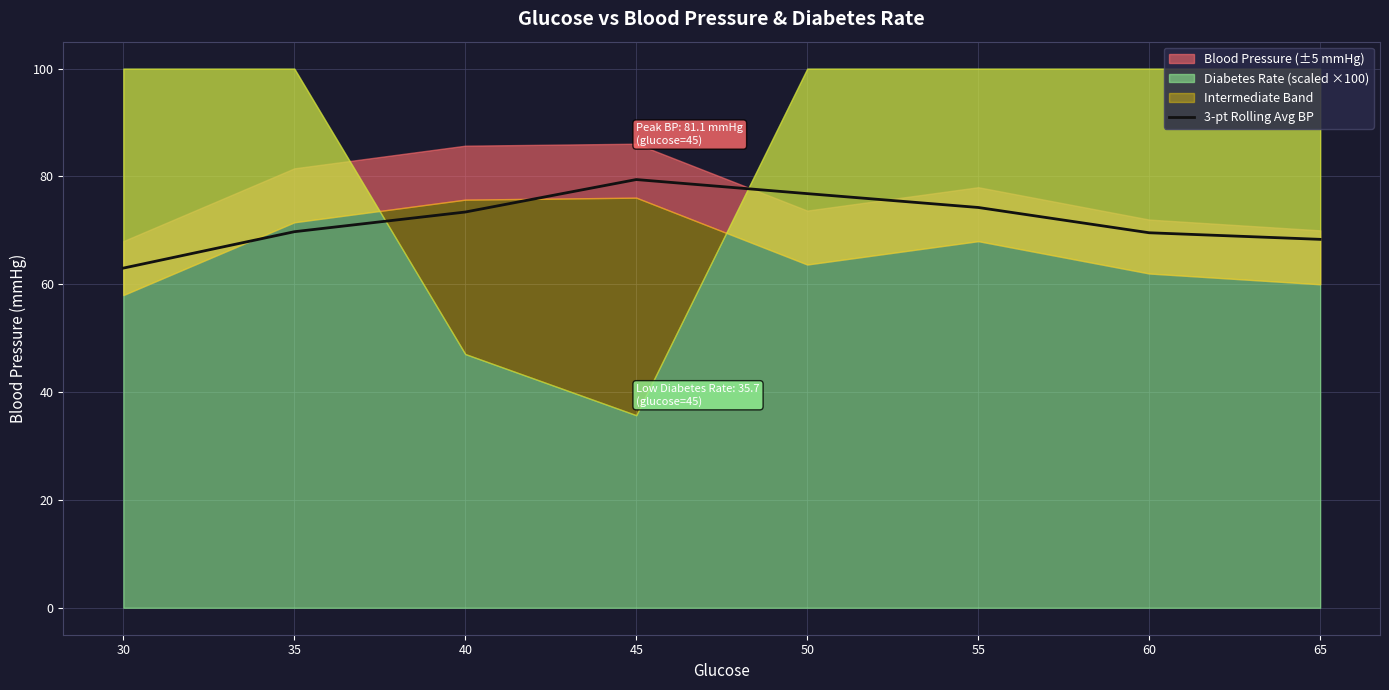

At which label does 3-pt Rolling Avg BP reach its peak?

45